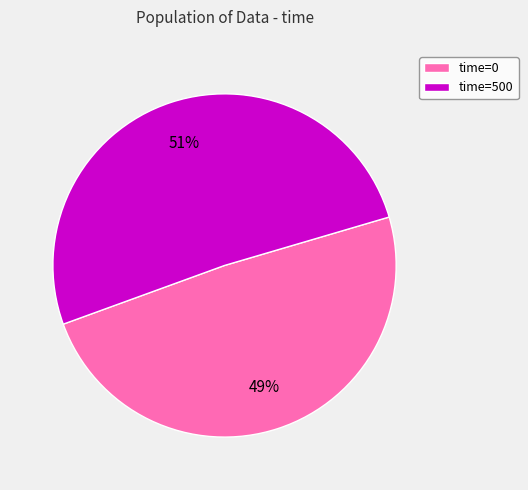

How many slices are in this pie chart?

2